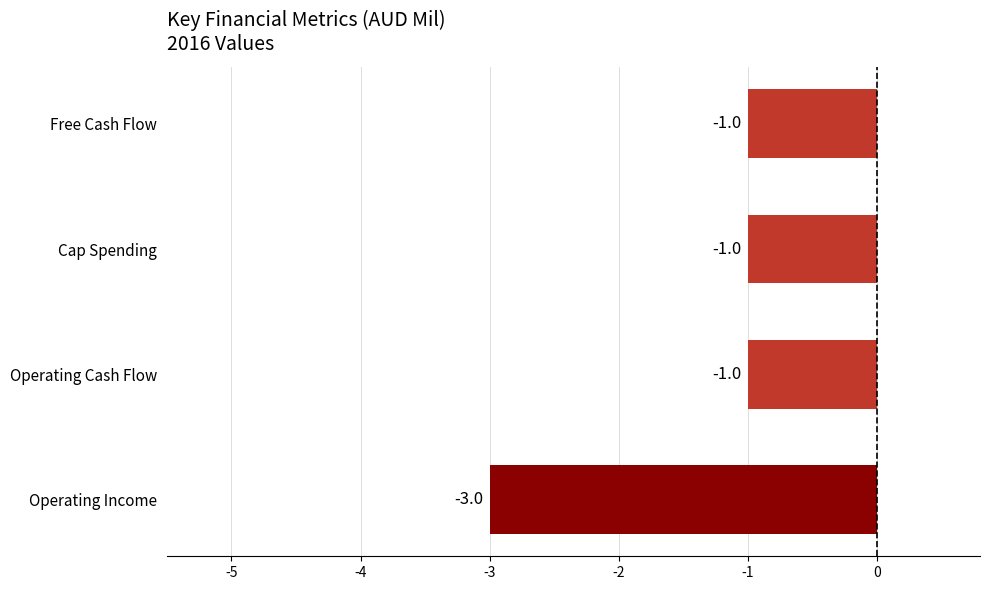

The value at Operating Income is -3. True or false?

True